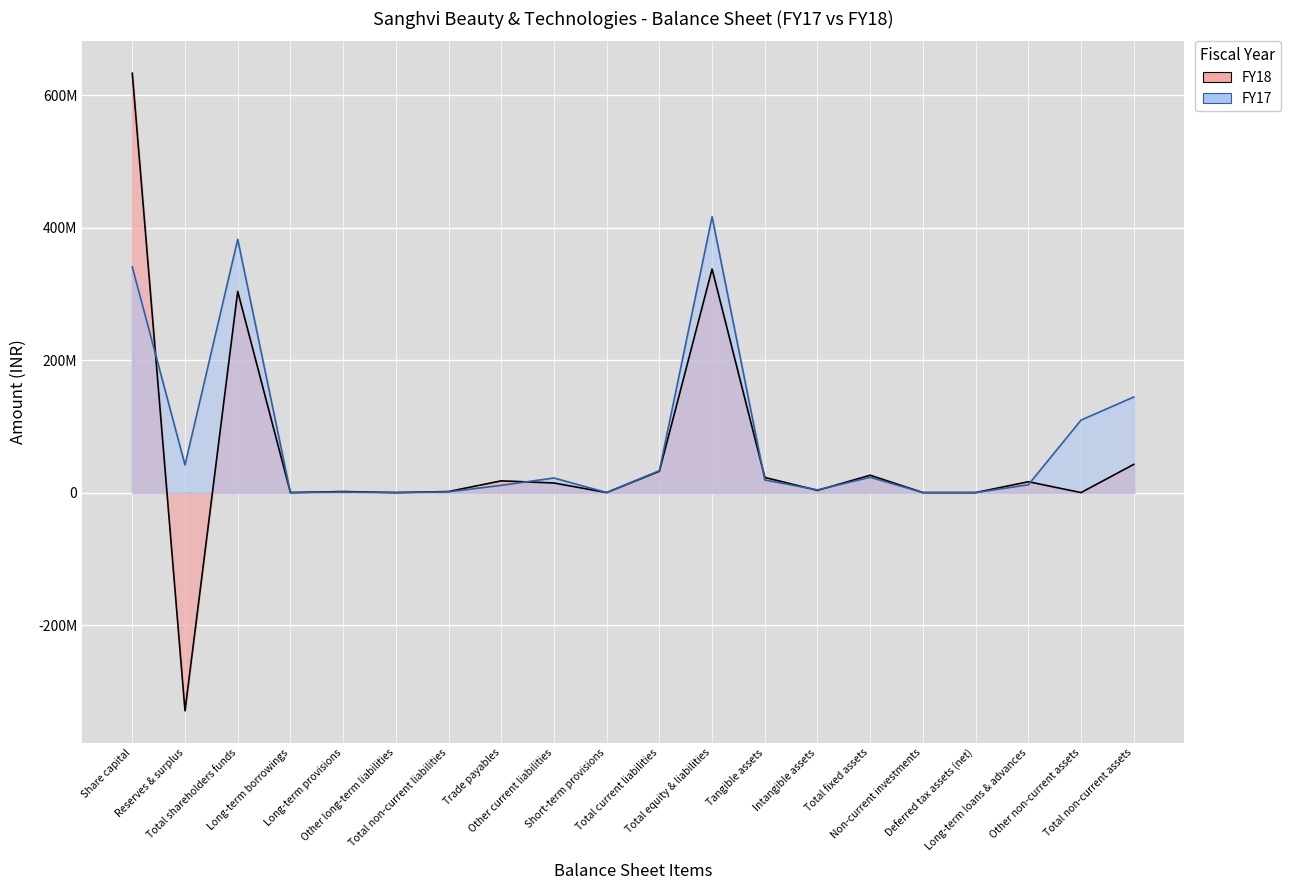

How many lines are shown in the chart?

2